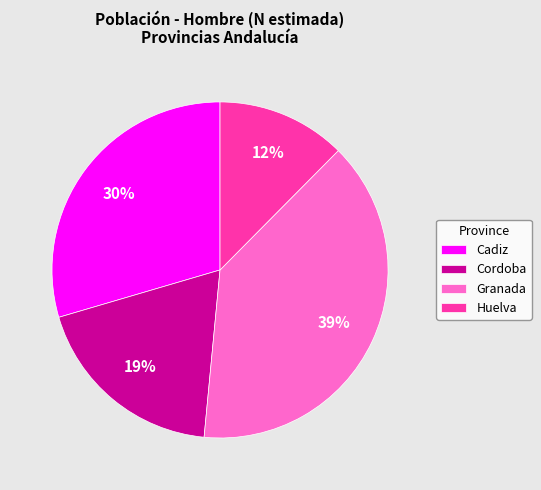

True or false: Huelva accounts for 1% of the total.

False